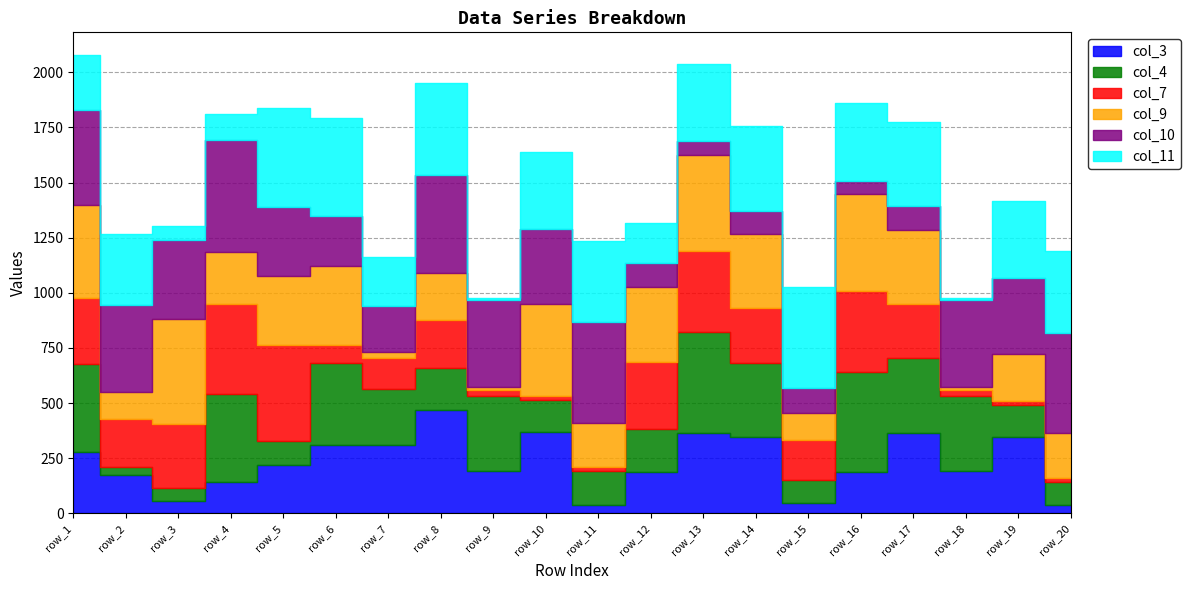

Where do col_3 and col_4 first cross each other?

row_1 and row_2